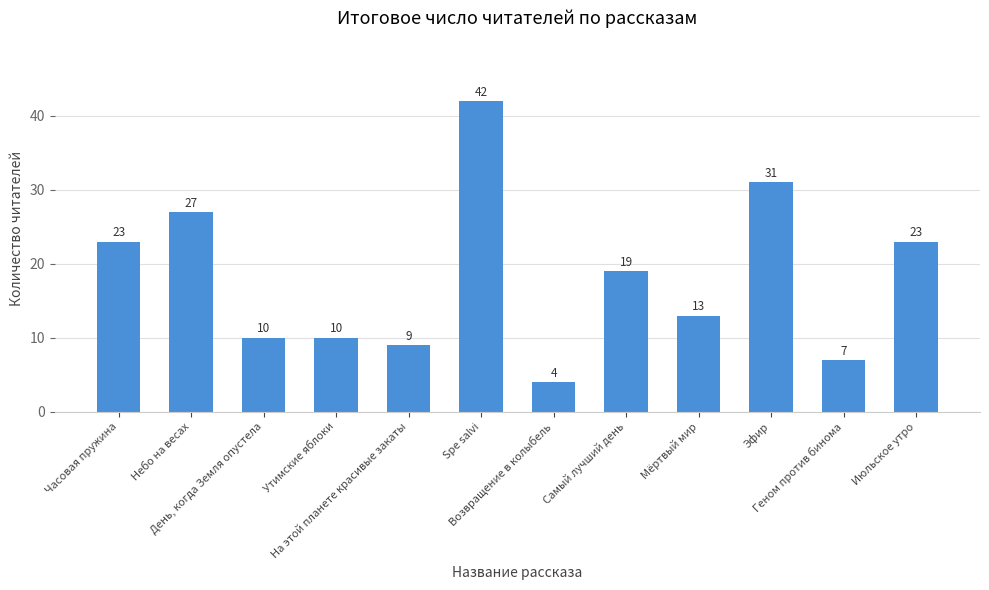

What is the label of the 6th bar from the right?

Возвращение в колыбель